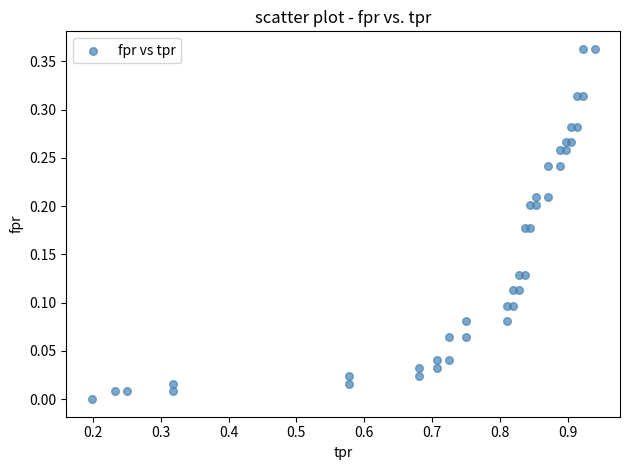

What is the range of X values (max minus min)?

0.7